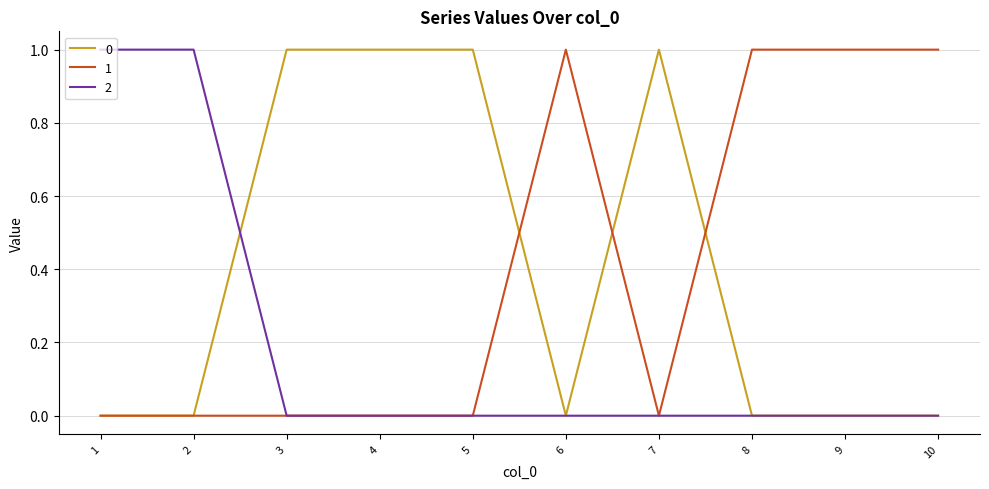

The 1 series shows -1 at 3. True or false?

False